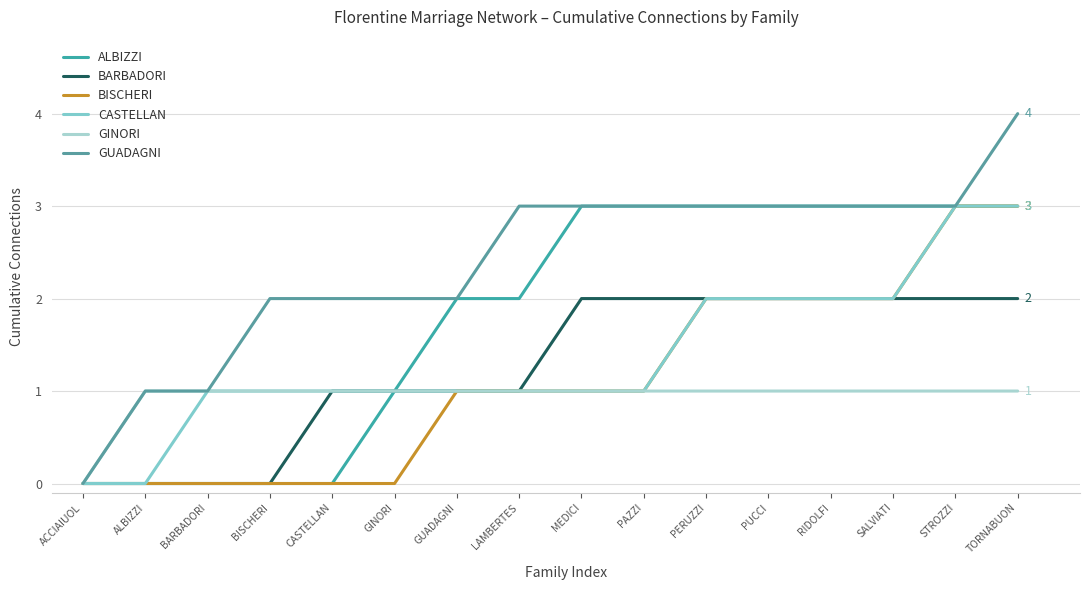

What is the difference between the highest and lowest values at MEDICI?

2